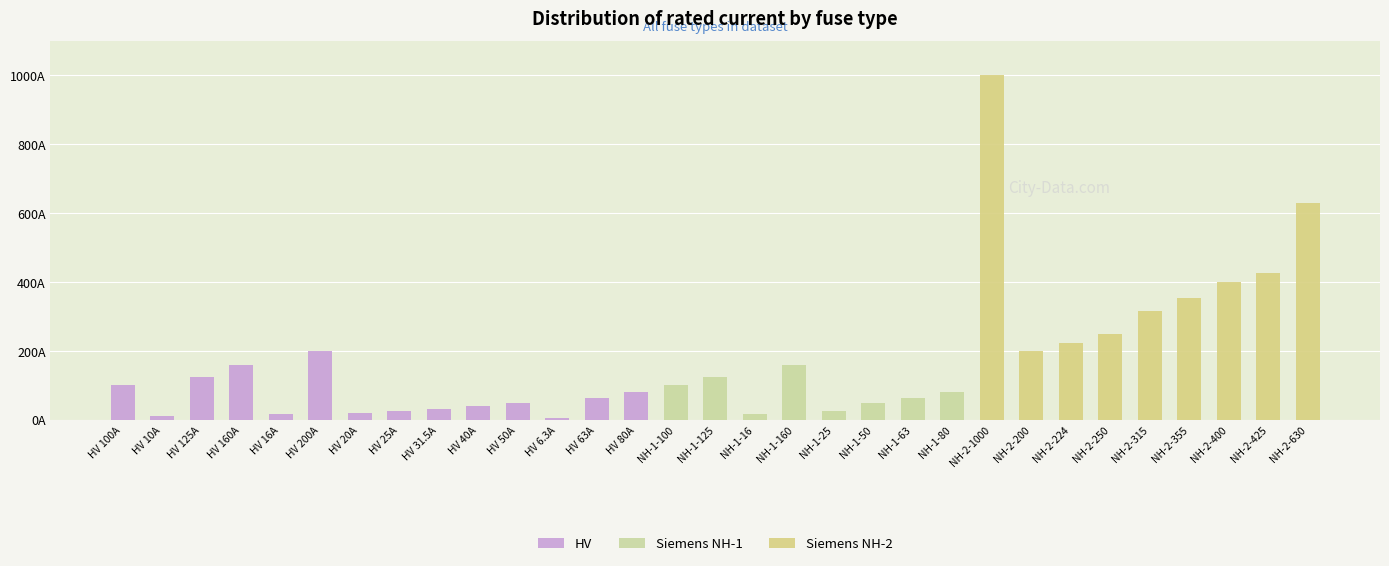

Which series changed the most between NH-2-400 and NH-2-425?

Siemens NH-2